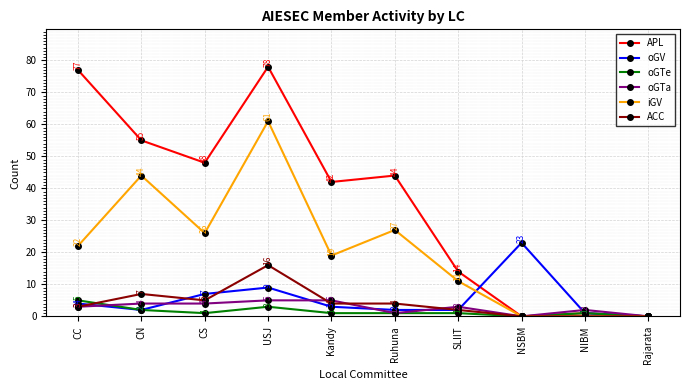

What is the total value across all series at Ruhuna?

79